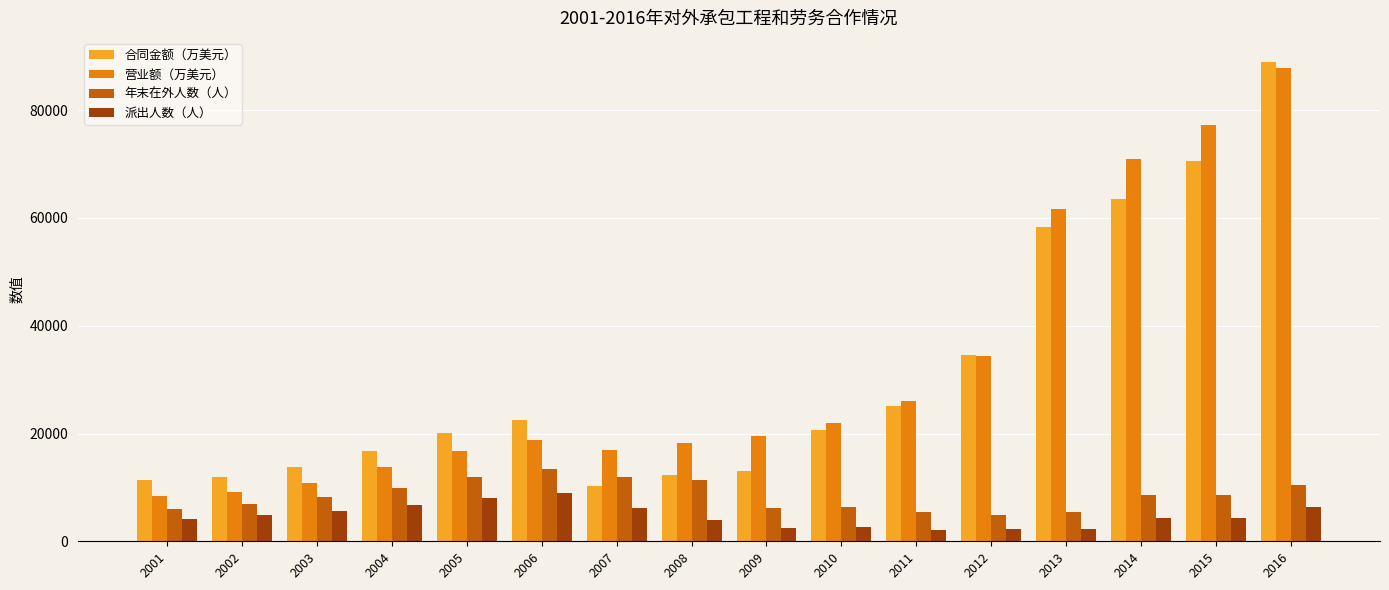

The value of 年末在外人数（人） at 2005 is 7080. True or false?

False